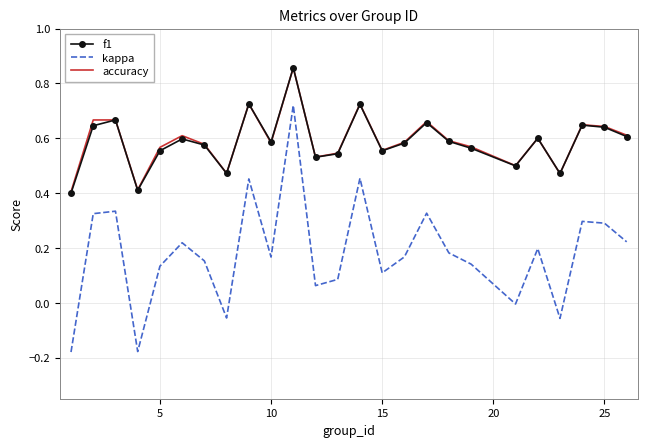

True or false: kappa and accuracy cross at least once.

False